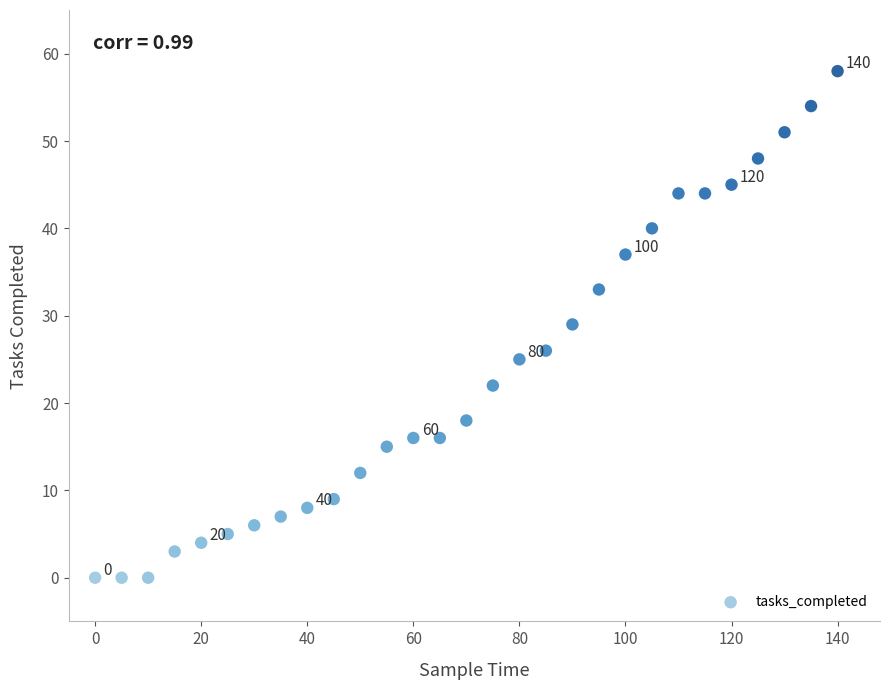

What is the range of Y values (max minus min)?

58